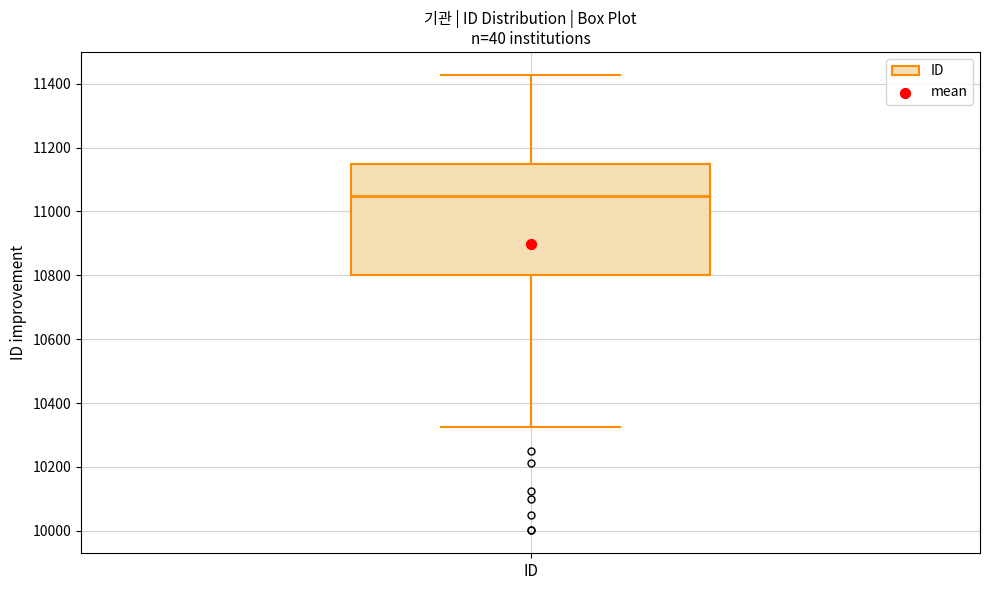

Read this box plot against the y-axis: the position of the median line, the range covered by the box, and the ends of both whiskers. The values are not printed on the chart, so give them approximately, as read against the axis.

median 11040, box 10800 to 11140, whiskers 10320 to 11420